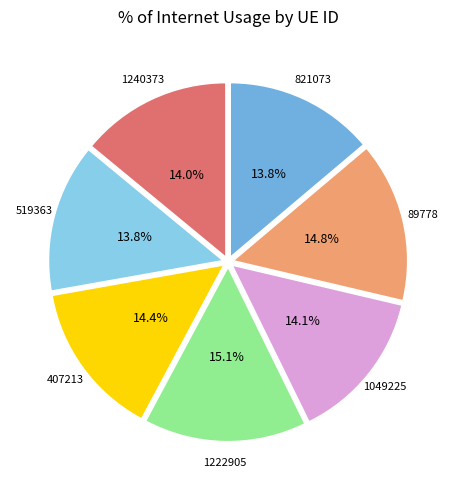

Does 1240373 account for over 50% of the chart?

No